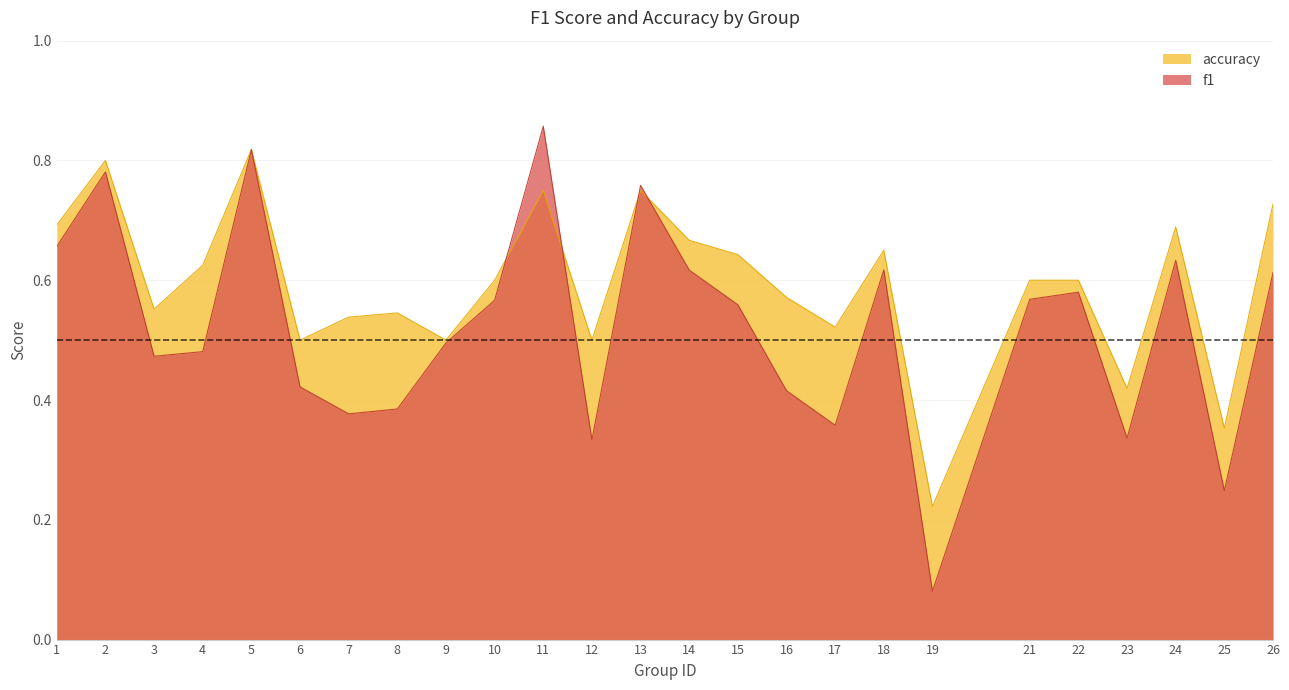

Which series has the largest total across all categories?

accuracy